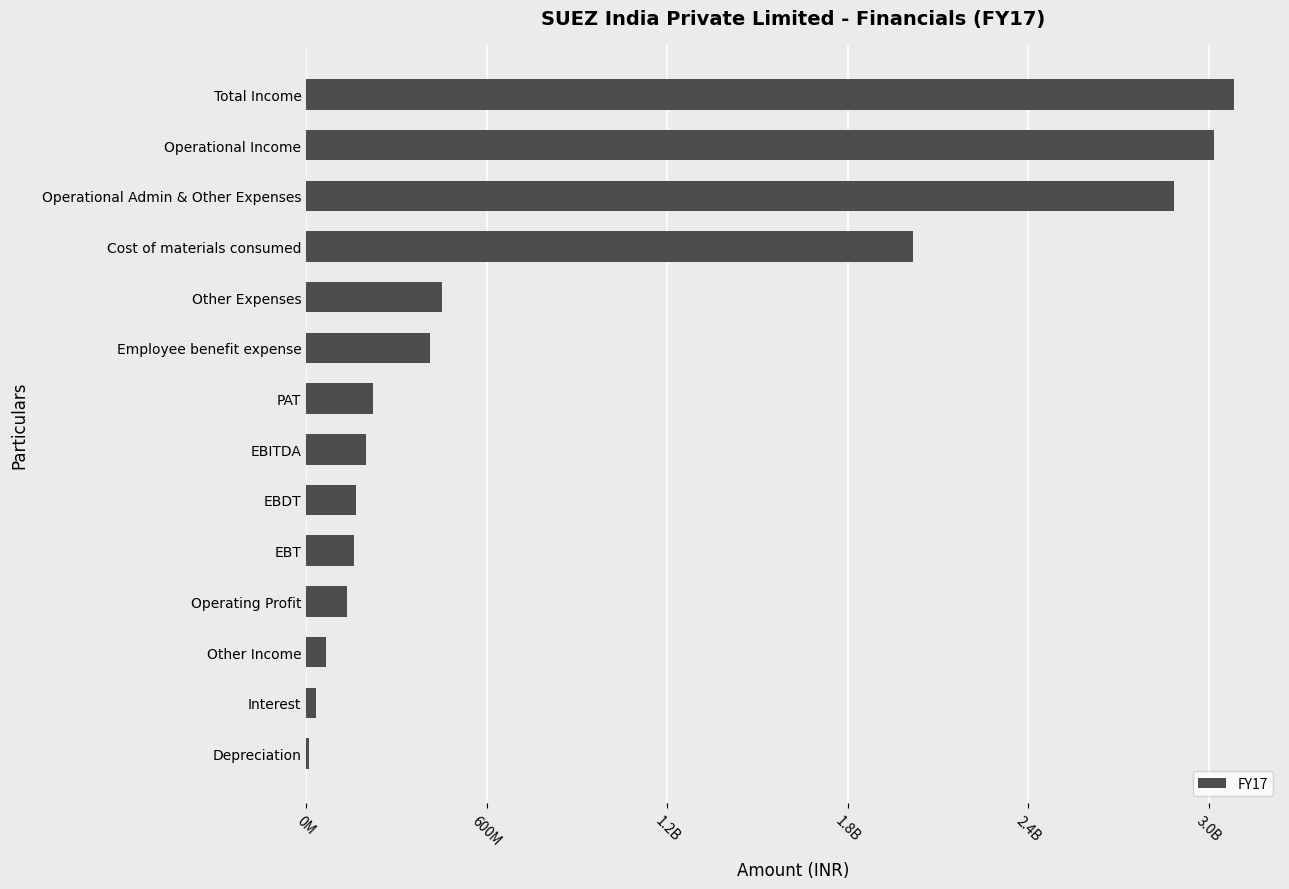

How many categories are shown in the chart?

14